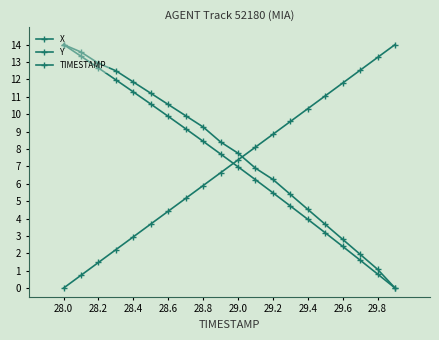

Which series has the widest spread of values?

X